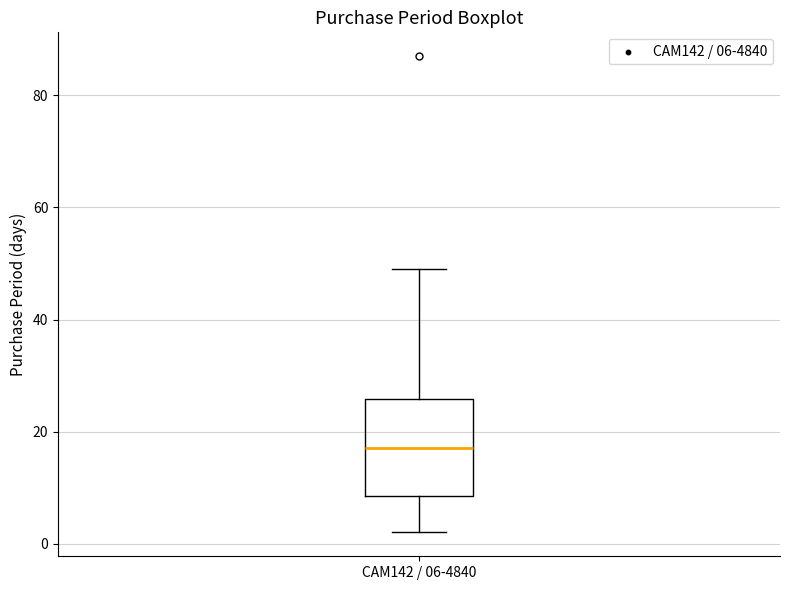

Transcribe this box plot: give where the median line is, the range the box spans, and where the two whiskers end, as read against the y-axis. The values are not printed on the chart, so give them approximately, as read against the axis.

median 18, box 8 to 26, whiskers 2 to 50